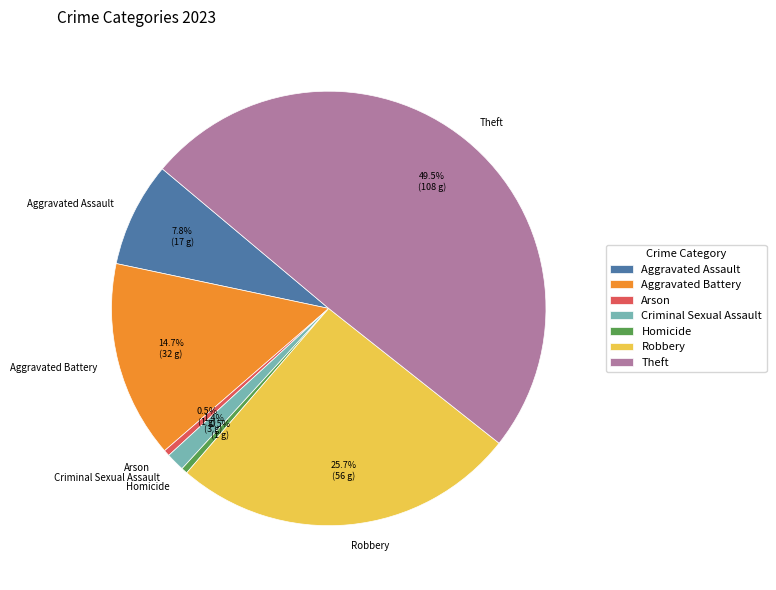

How many segments does this pie chart have?

7